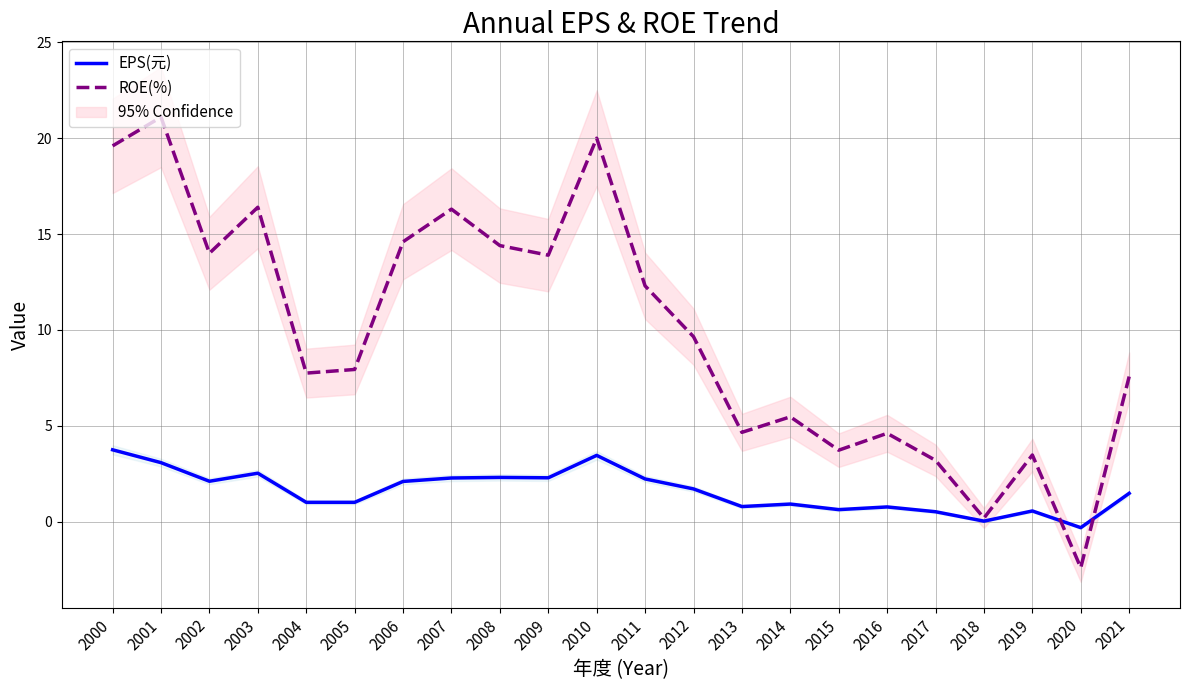

What is the value of the EPS(元) point at the 9th from the left?

2.3